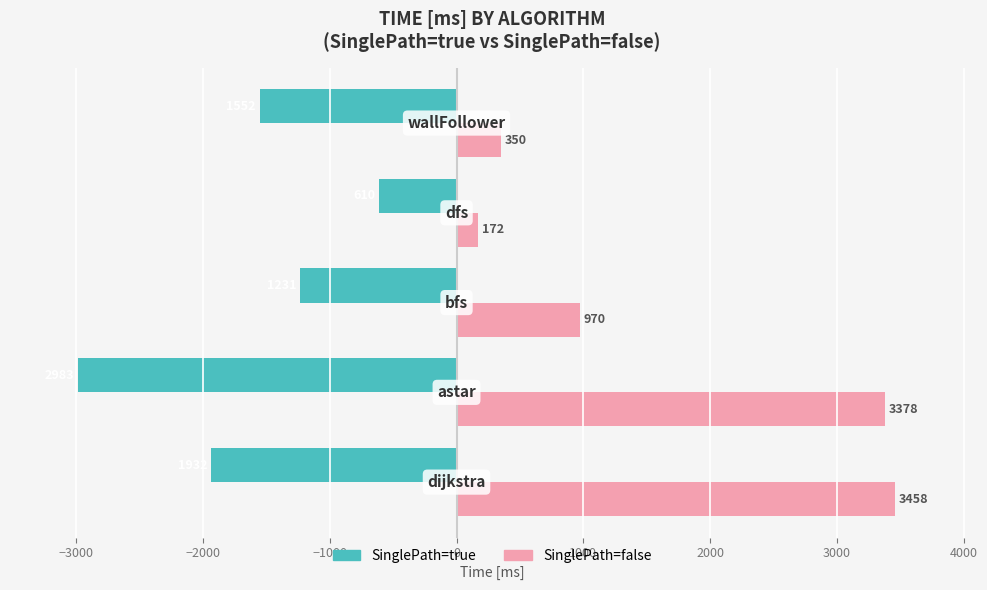

Which series has the widest spread of values?

SinglePath=false